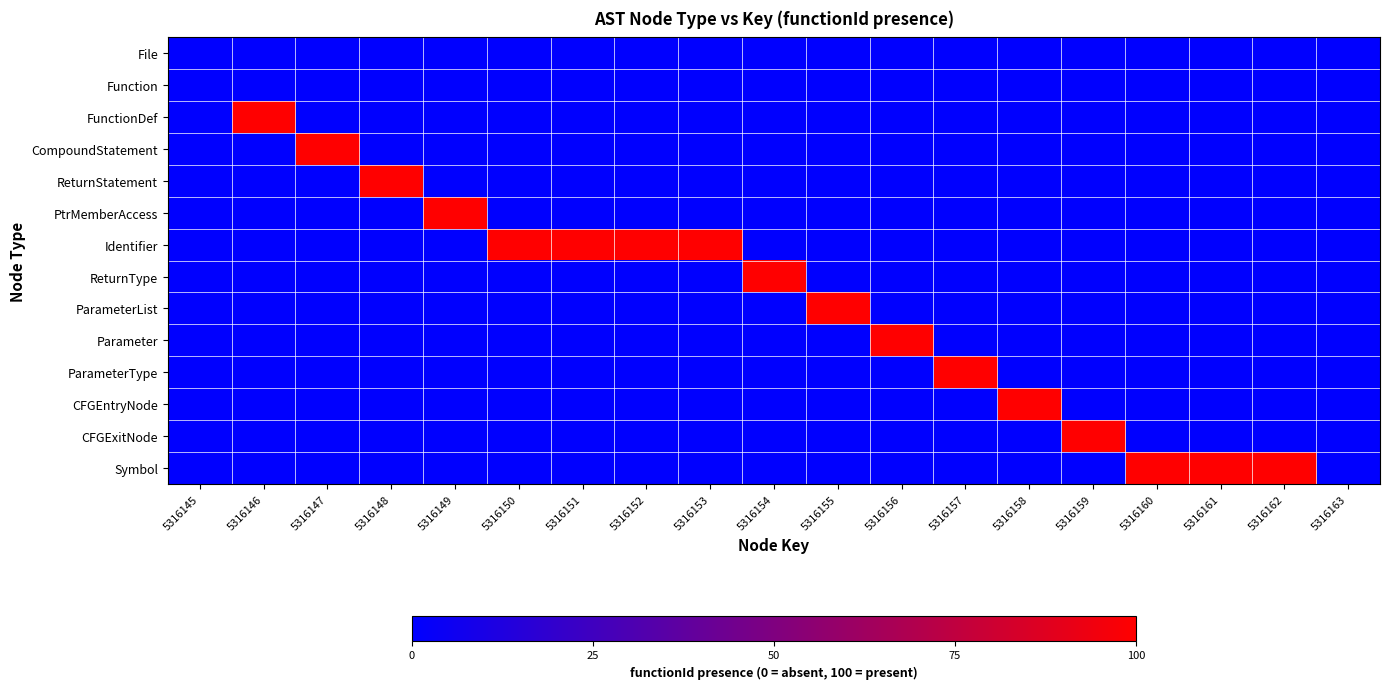

Between 5316155 and 5316145, which is larger?

5316155